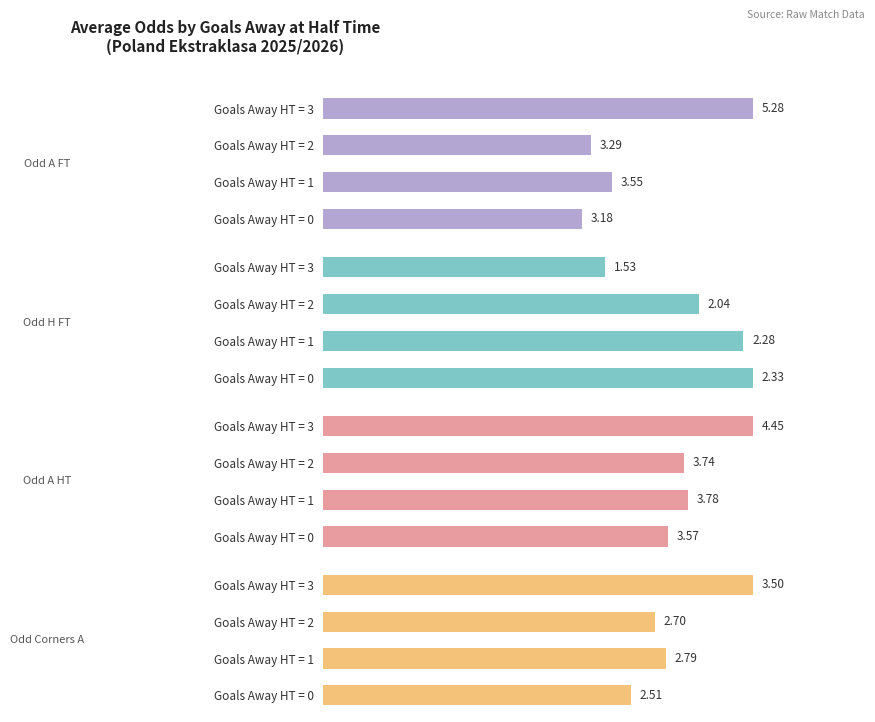

Count the number of data series in this chart.

4